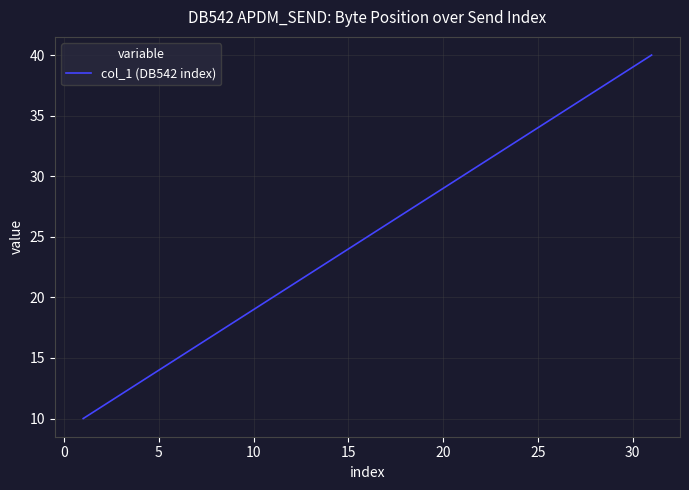

What is the minimum value shown in the chart?

10